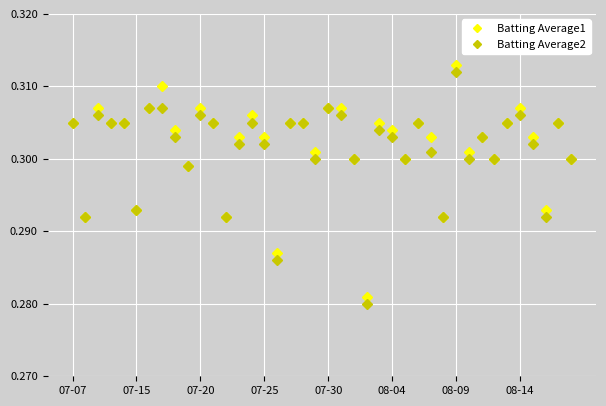

True or false: Batting Average1 has more than 2 interior local peaks.

True